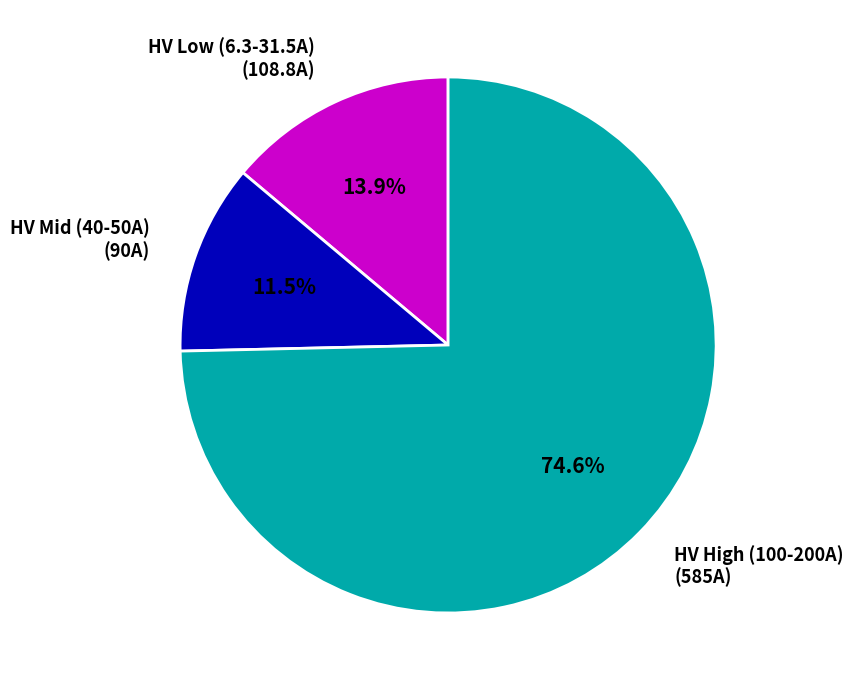

Between HV Mid (40-50A) (90A) and HV High (100-200A) (585A), which is larger?

HV High (100-200A) (585A)